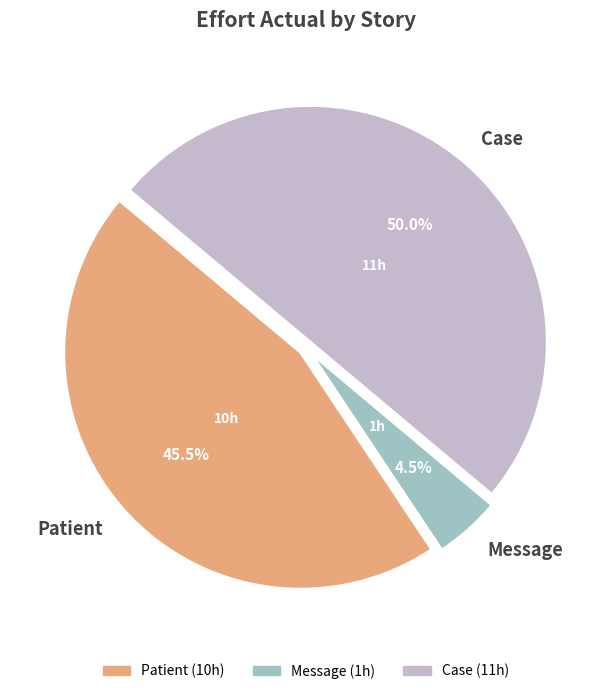

The Message slice represents 12% of the pie. True or false?

False